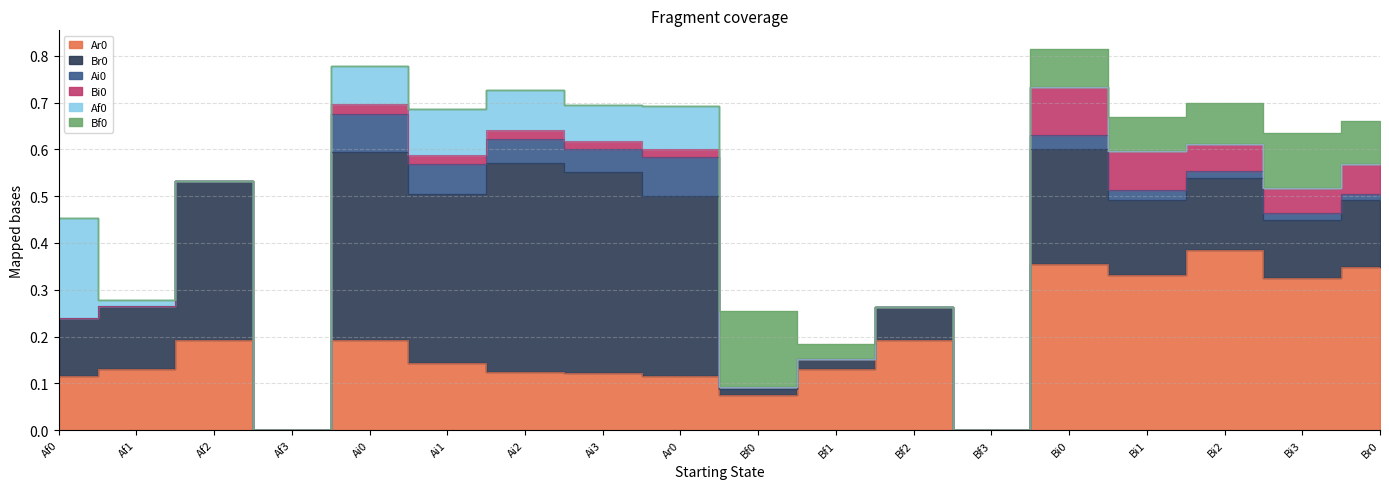

Is it true that Br0 equals 0.4 at Ai0?

True